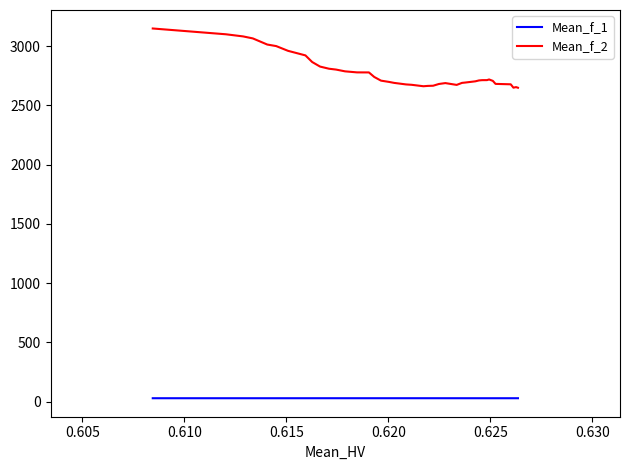

True or false: Mean_f_1 and Mean_f_2 intersect in this chart.

False